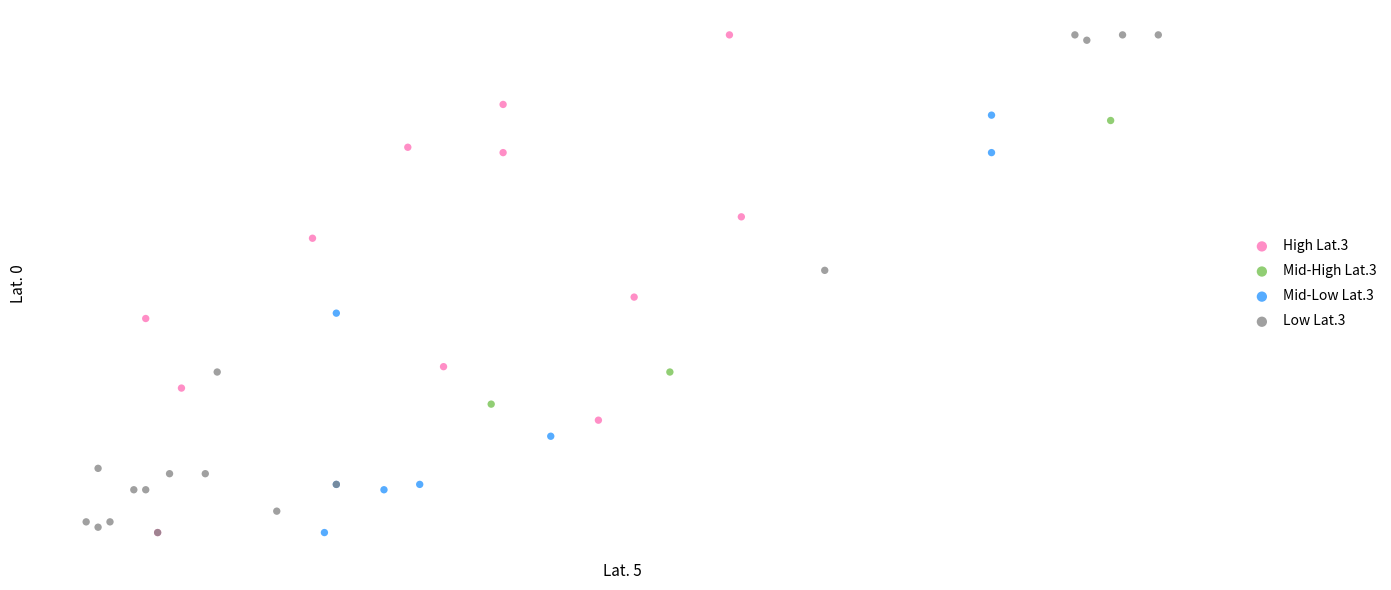

What are all the series names shown in the legend?

High Lat.3, Mid-High Lat.3, Mid-Low Lat.3, Low Lat.3